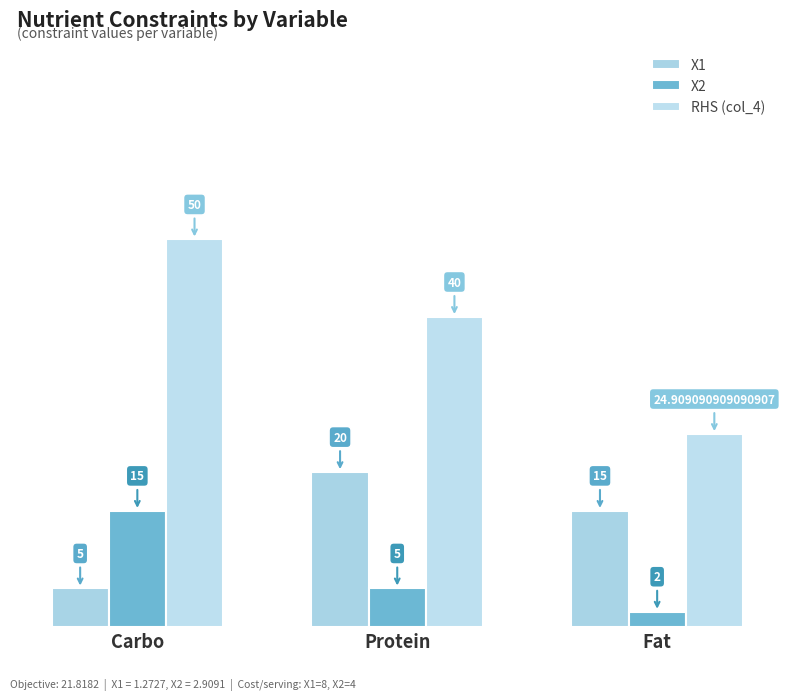

How many bars are there in total?

9